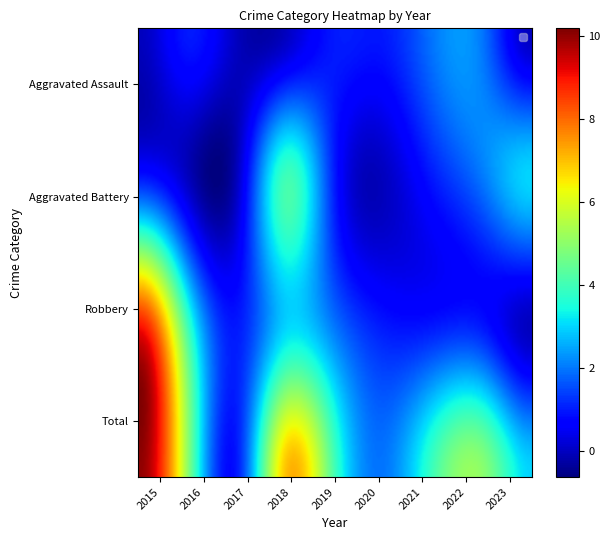

What is the difference between the second highest and minimum values in the Aggravated Battery series?

3